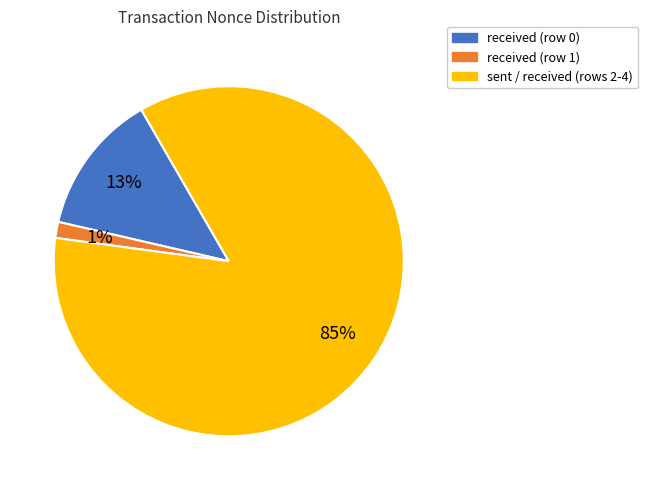

To the nearest percent, what percentage of the pie is received (row 0)?

13%